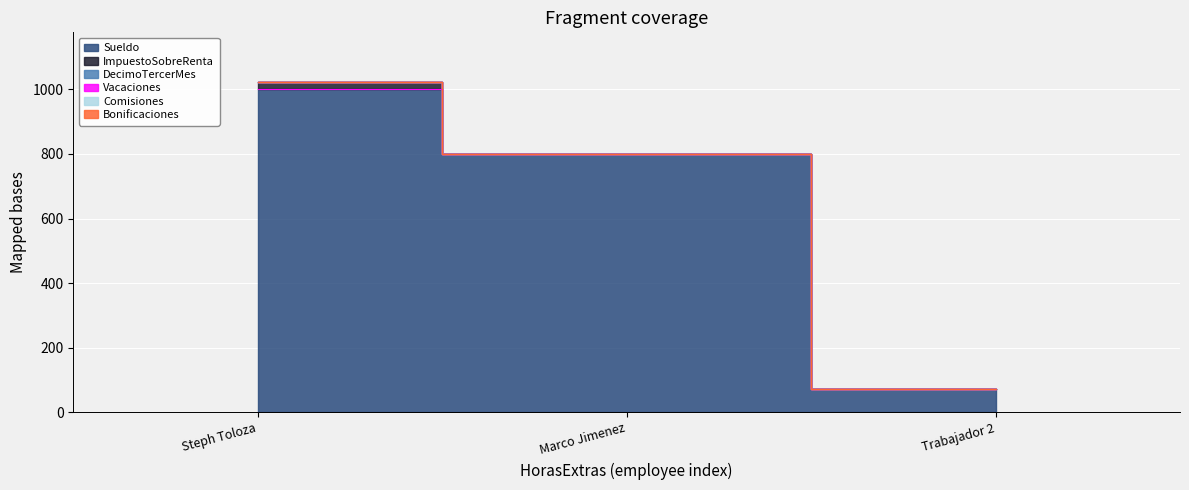

List the series in order of their peak value, highest first.

Sueldo, ImpuestoSobreRenta, DecimoTercerMes, Vacaciones, Comisiones, Bonificaciones